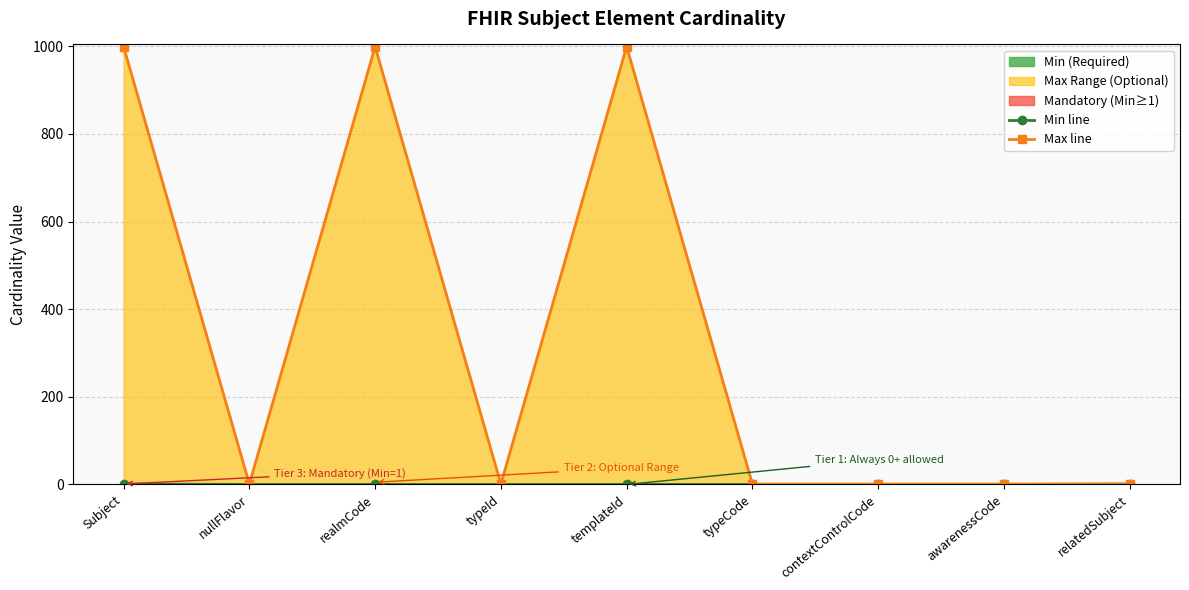

True or false: Max line and Min line intersect in this chart.

False